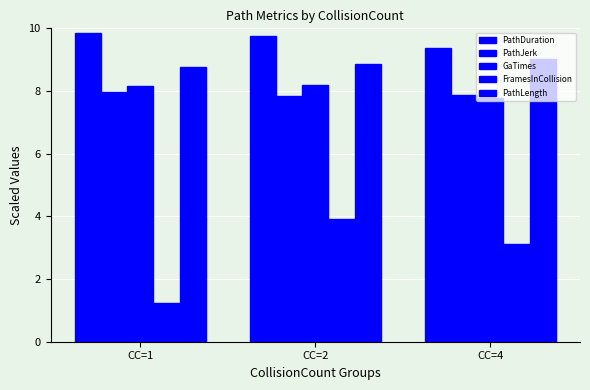

How many series are shown in this chart?

5